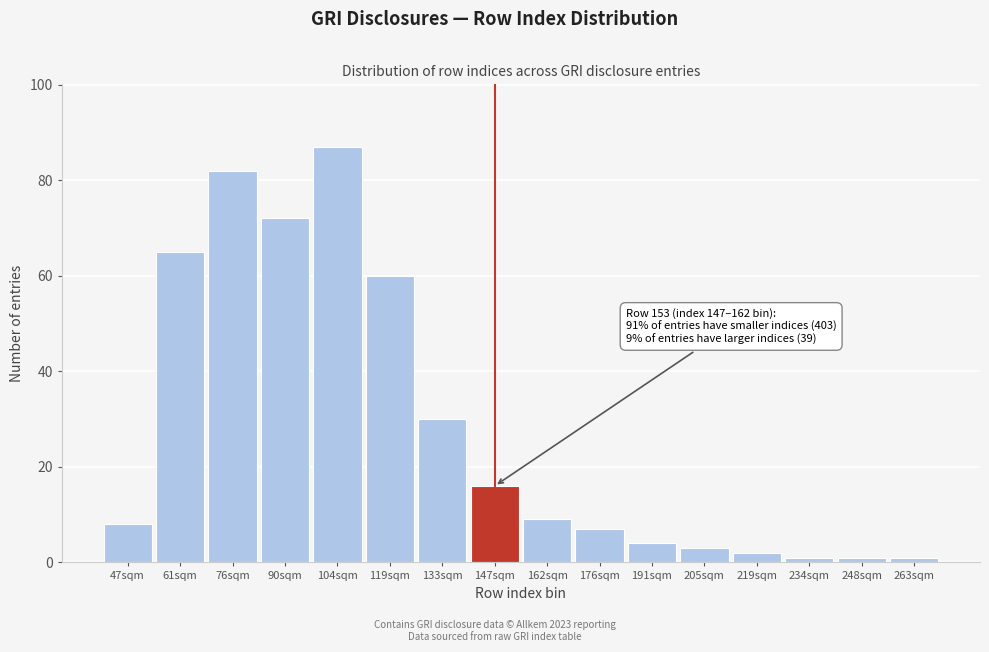

Reading right to left, what are all the values shown in this chart?

263sqm=1	248sqm=1	234sqm=1	219sqm=2	205sqm=3	191sqm=4	176sqm=7	162sqm=9	147sqm=16	133sqm=30	119sqm=60	104sqm=87	90sqm=72	76sqm=82	61sqm=65	47sqm=8